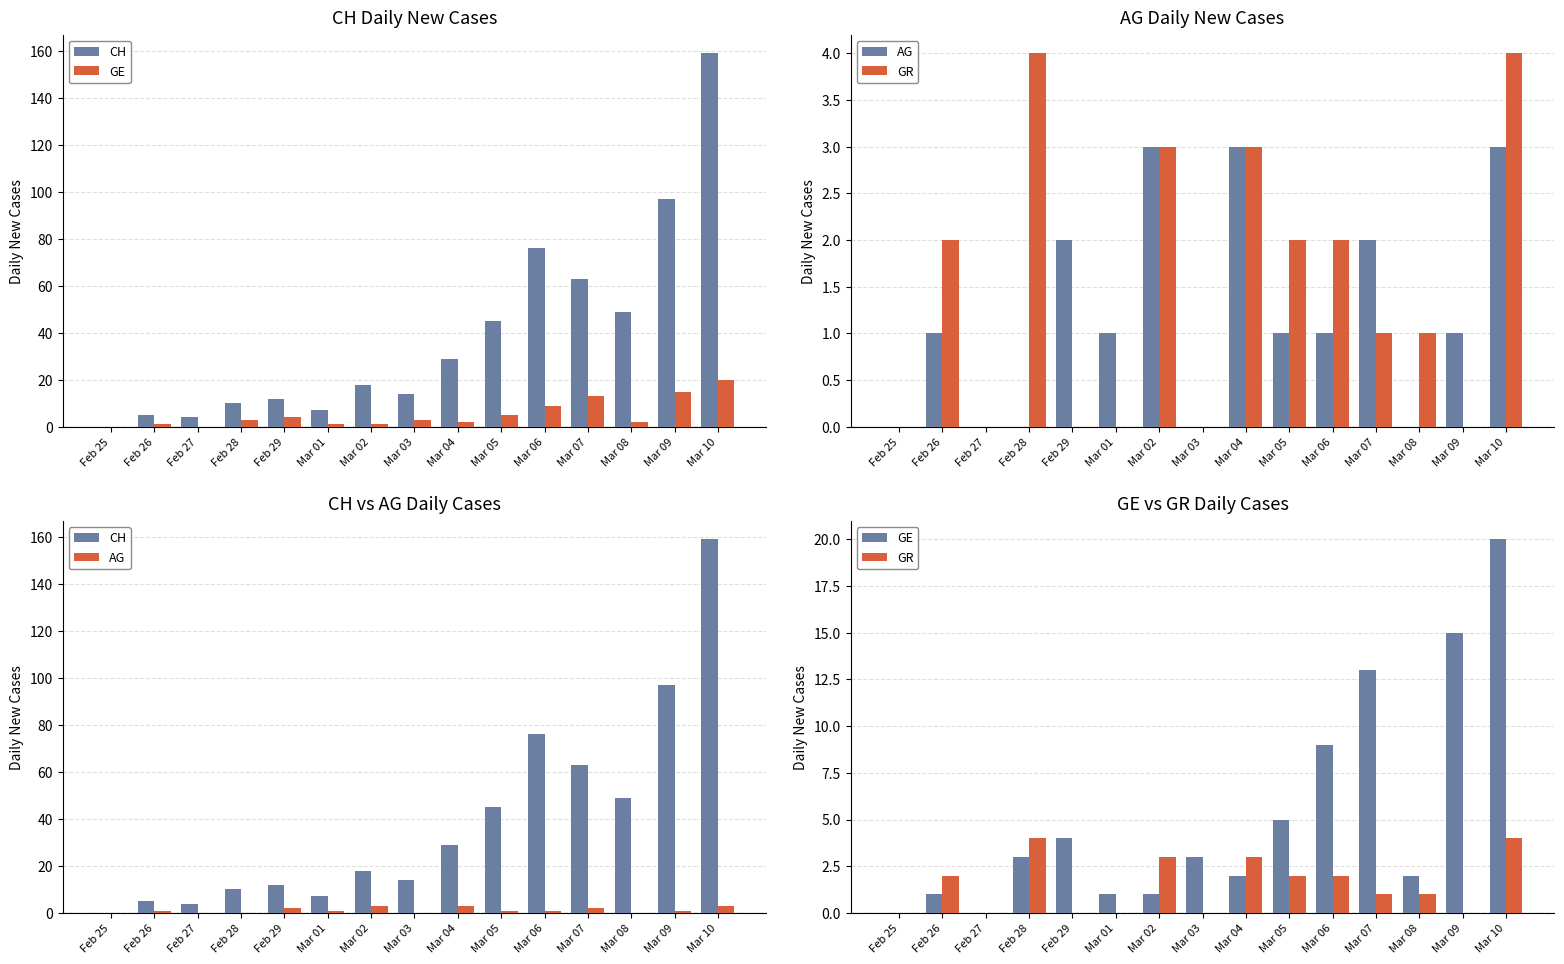

What is the label of the 7th bar from the right?

Mar 04